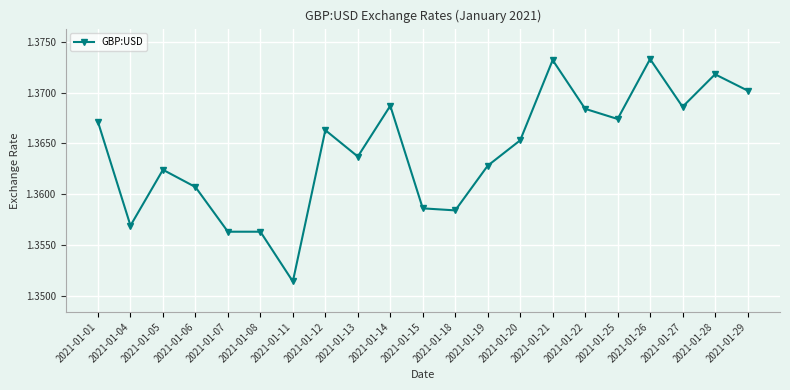

What is the sum of all values?

28.6